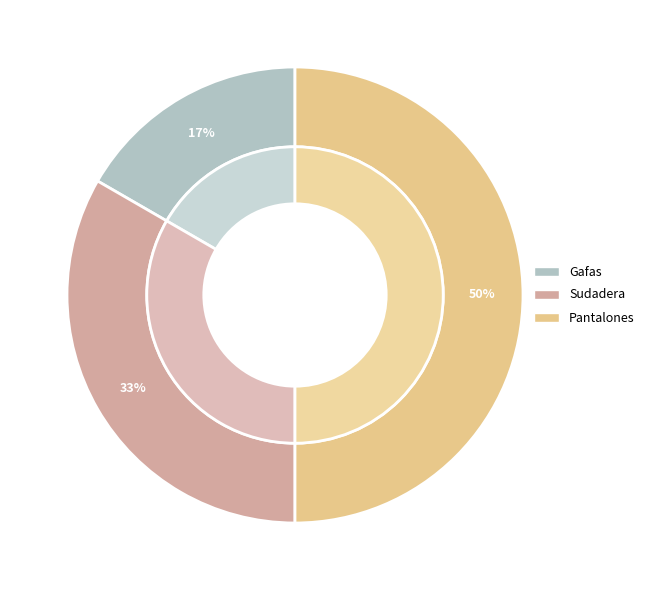

What percentage is the Pantalones slice, to the nearest percent?

50%